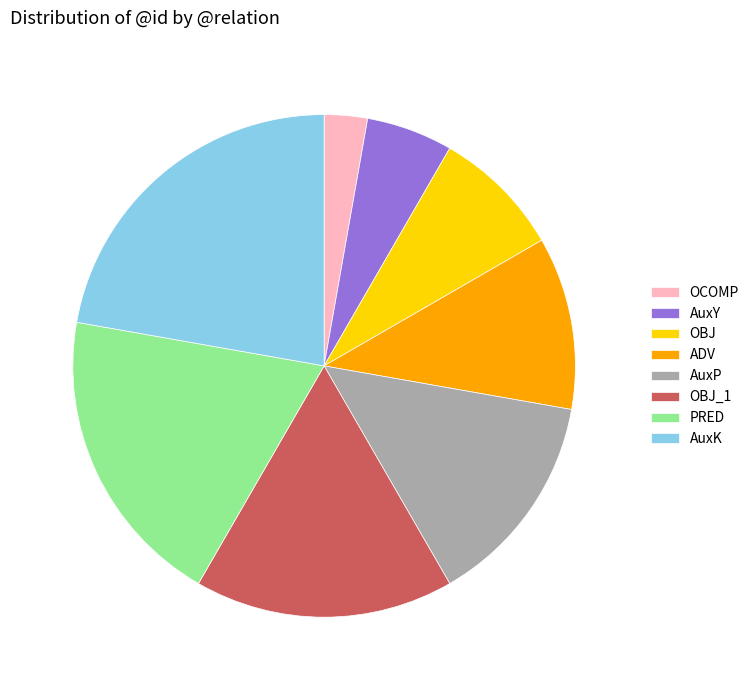

How many segments does this pie chart have?

8